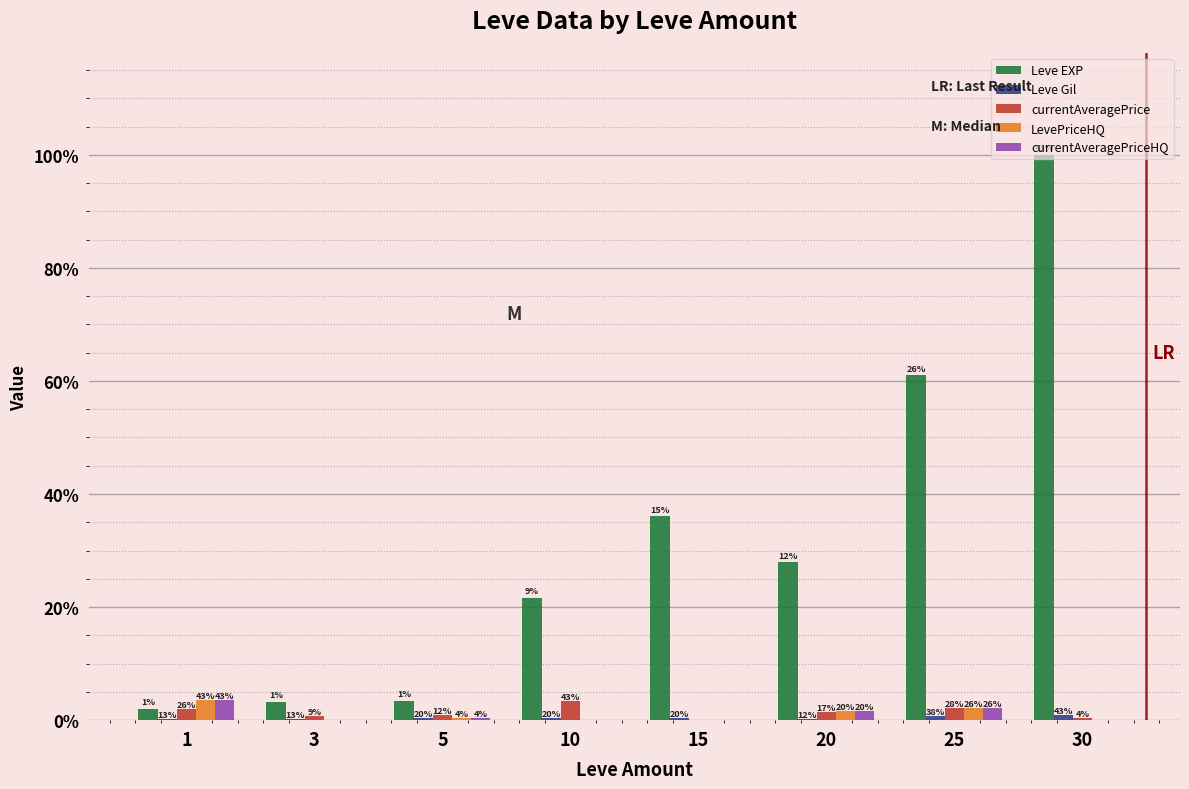

The currentAveragePrice series shows 1345.5 at 25. True or false?

False